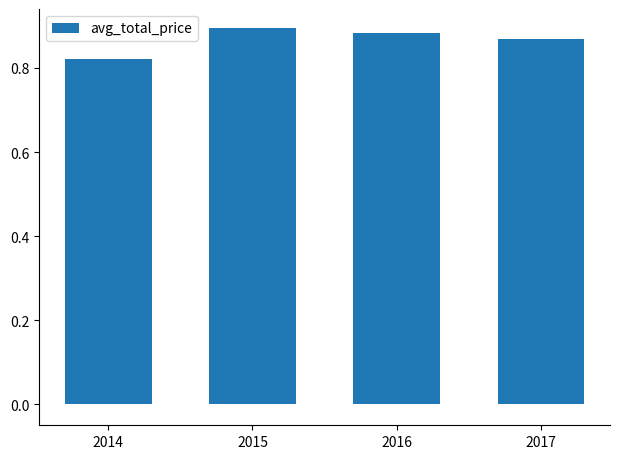

The value at 2017 is 1.4. True or false?

False